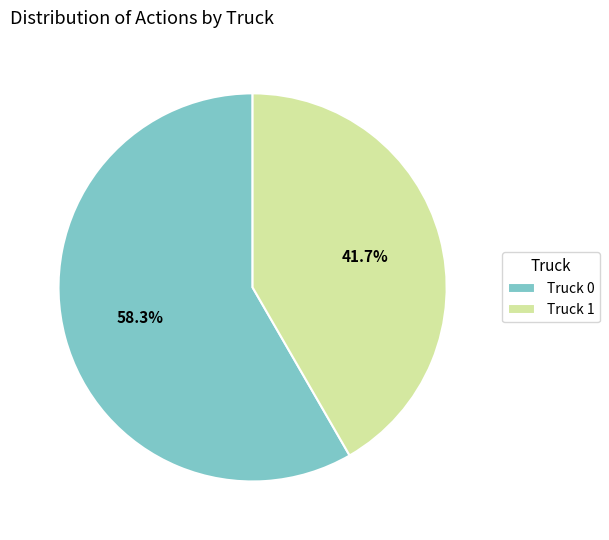

To the nearest percent, what is the difference between the largest and smallest slice percentages?

17%